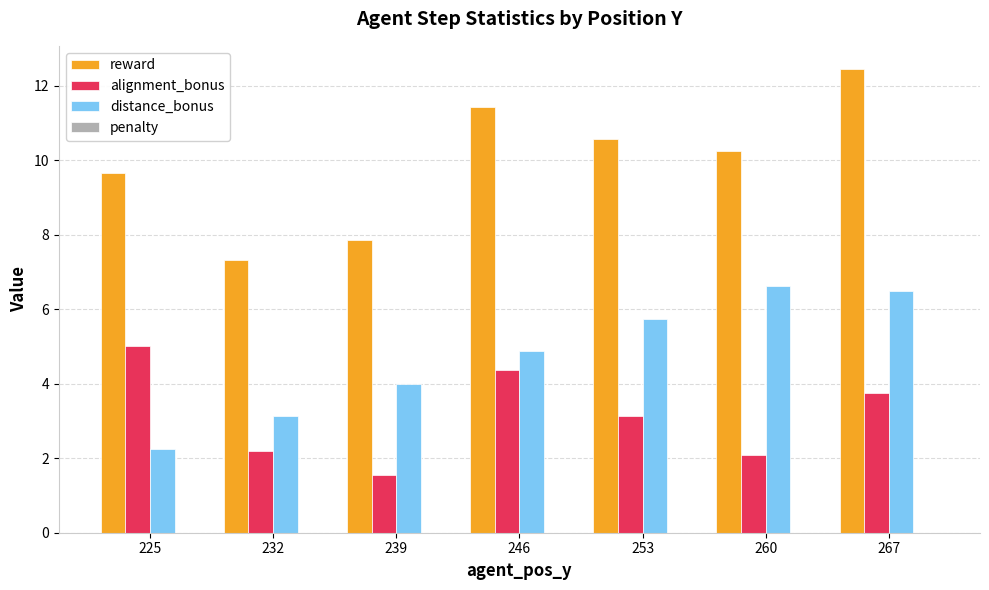

True or false: distance_bonus has a value of 3.1 at 232.

True